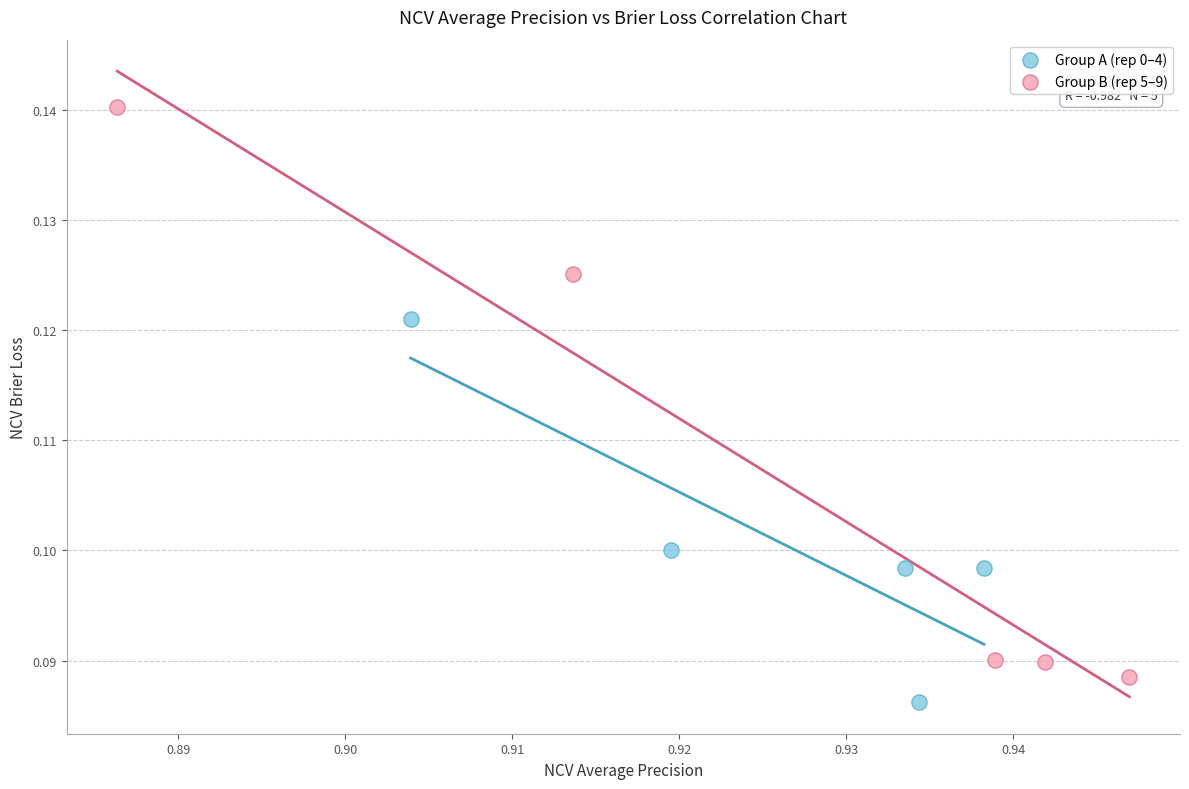

Which series contains the highest Y value?

Group B (rep 5–9)